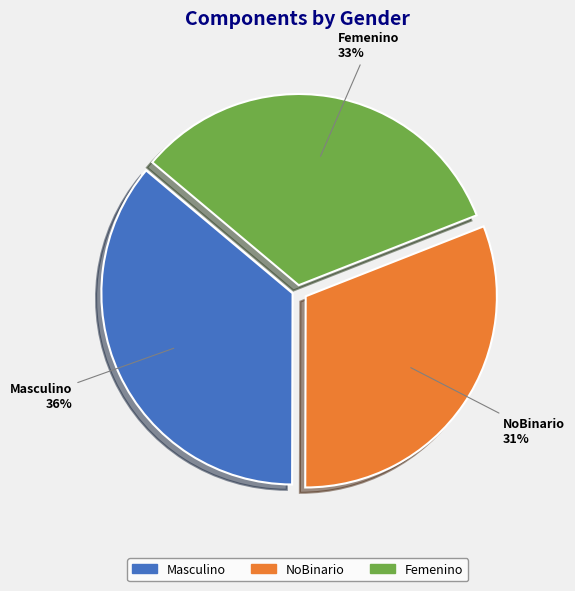

How many slices are in this pie chart?

3